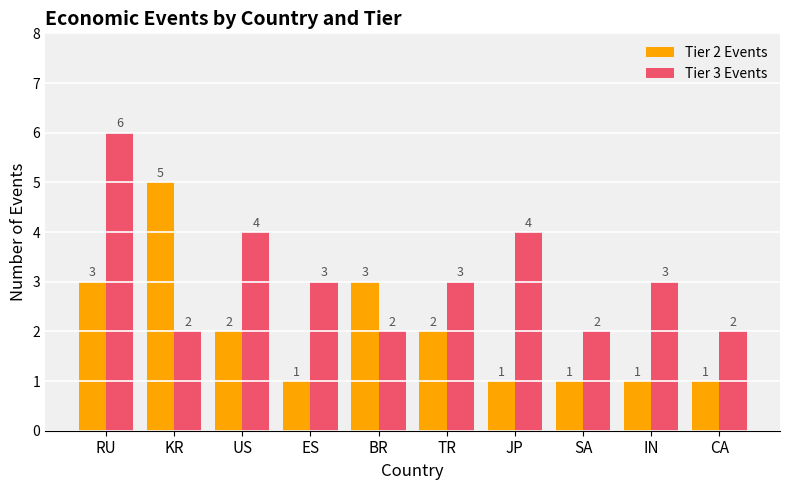

At which category is the sum across all series the highest?

RU